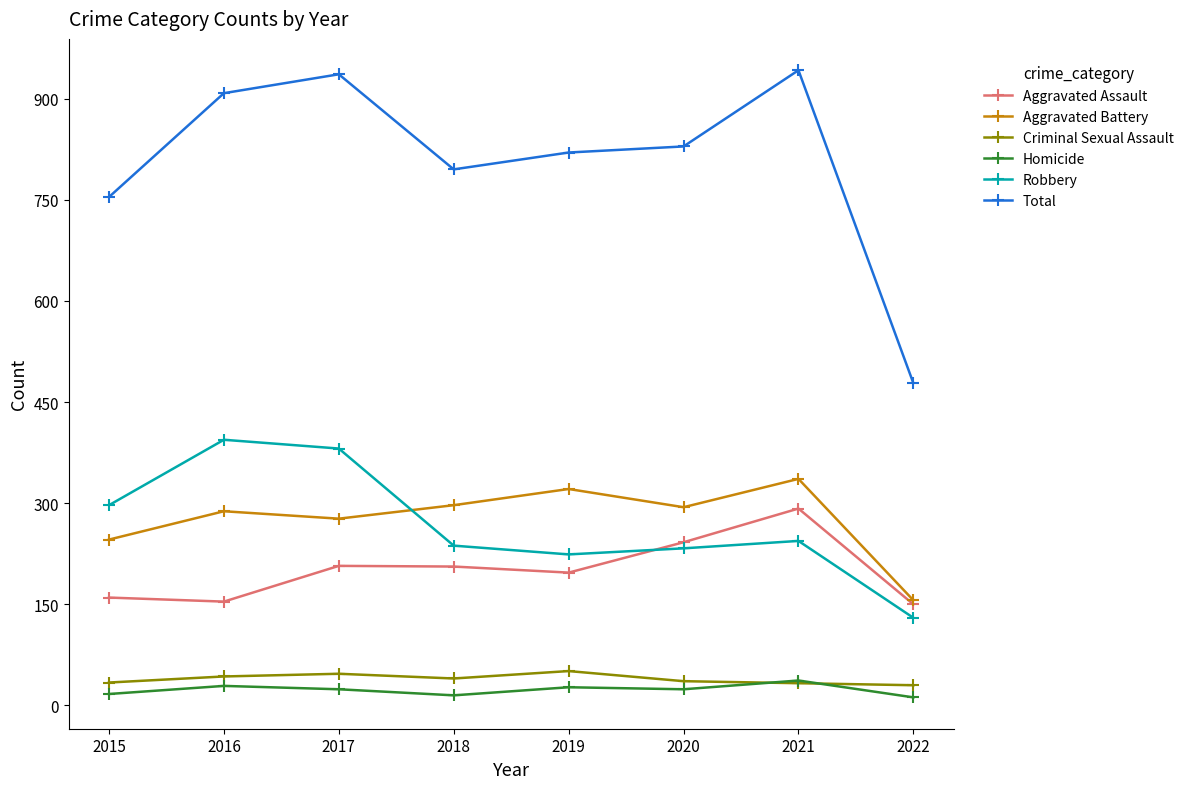

What is the maximum value for Aggravated Battery?

336